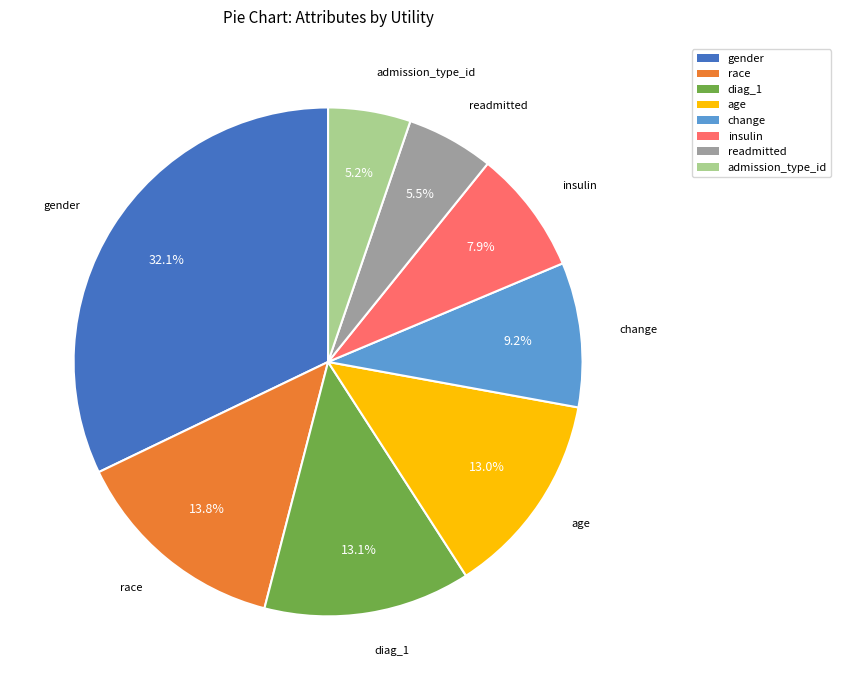

Combined, what portion of the pie is insulin and race?

21.7%